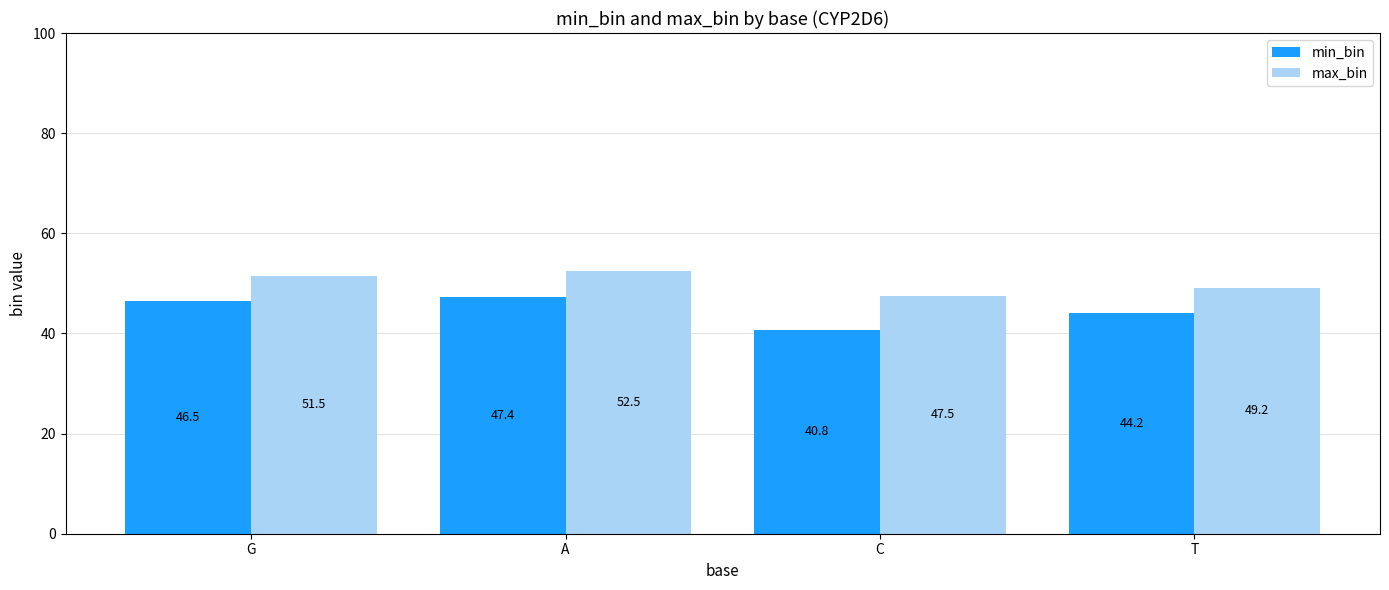

What is the minimum value for max_bin?

47.5